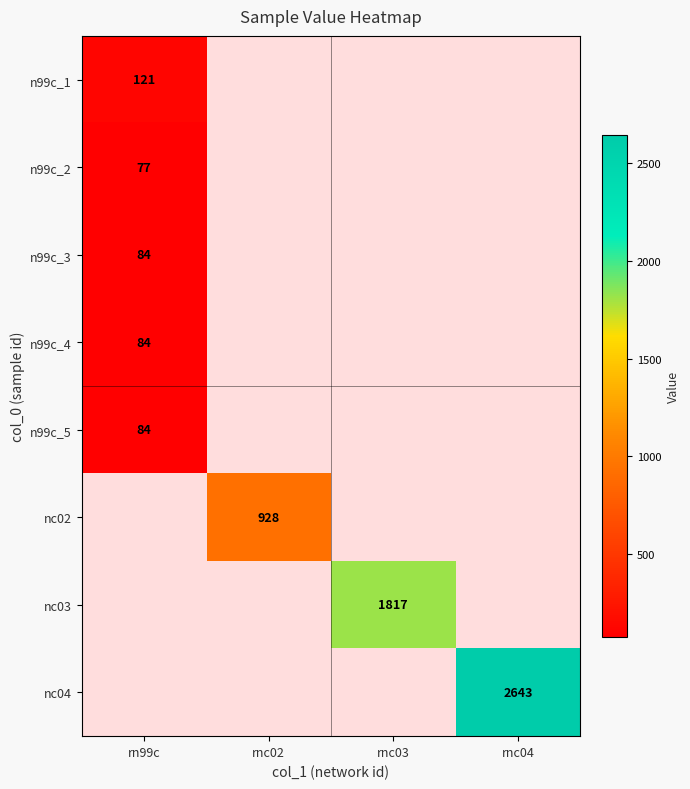

Is it true that n99c_4 equals 147 at rn99c?

False